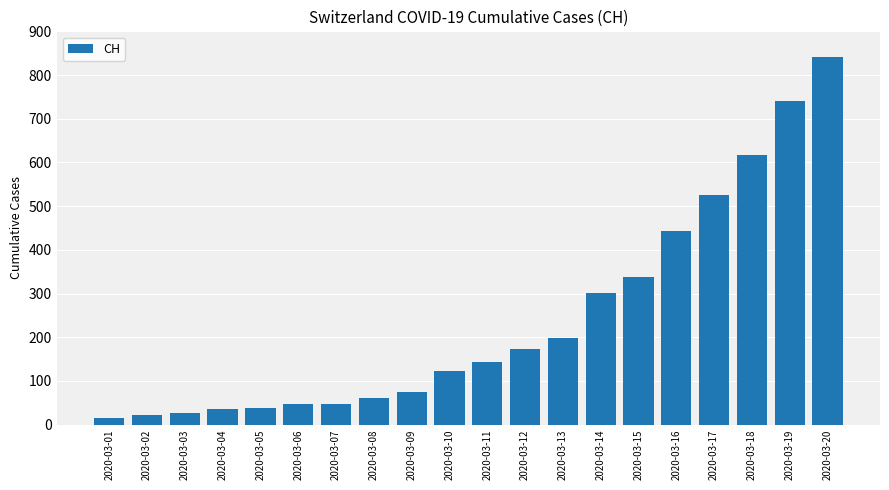

The value at 2020-03-19 is 740. True or false?

True